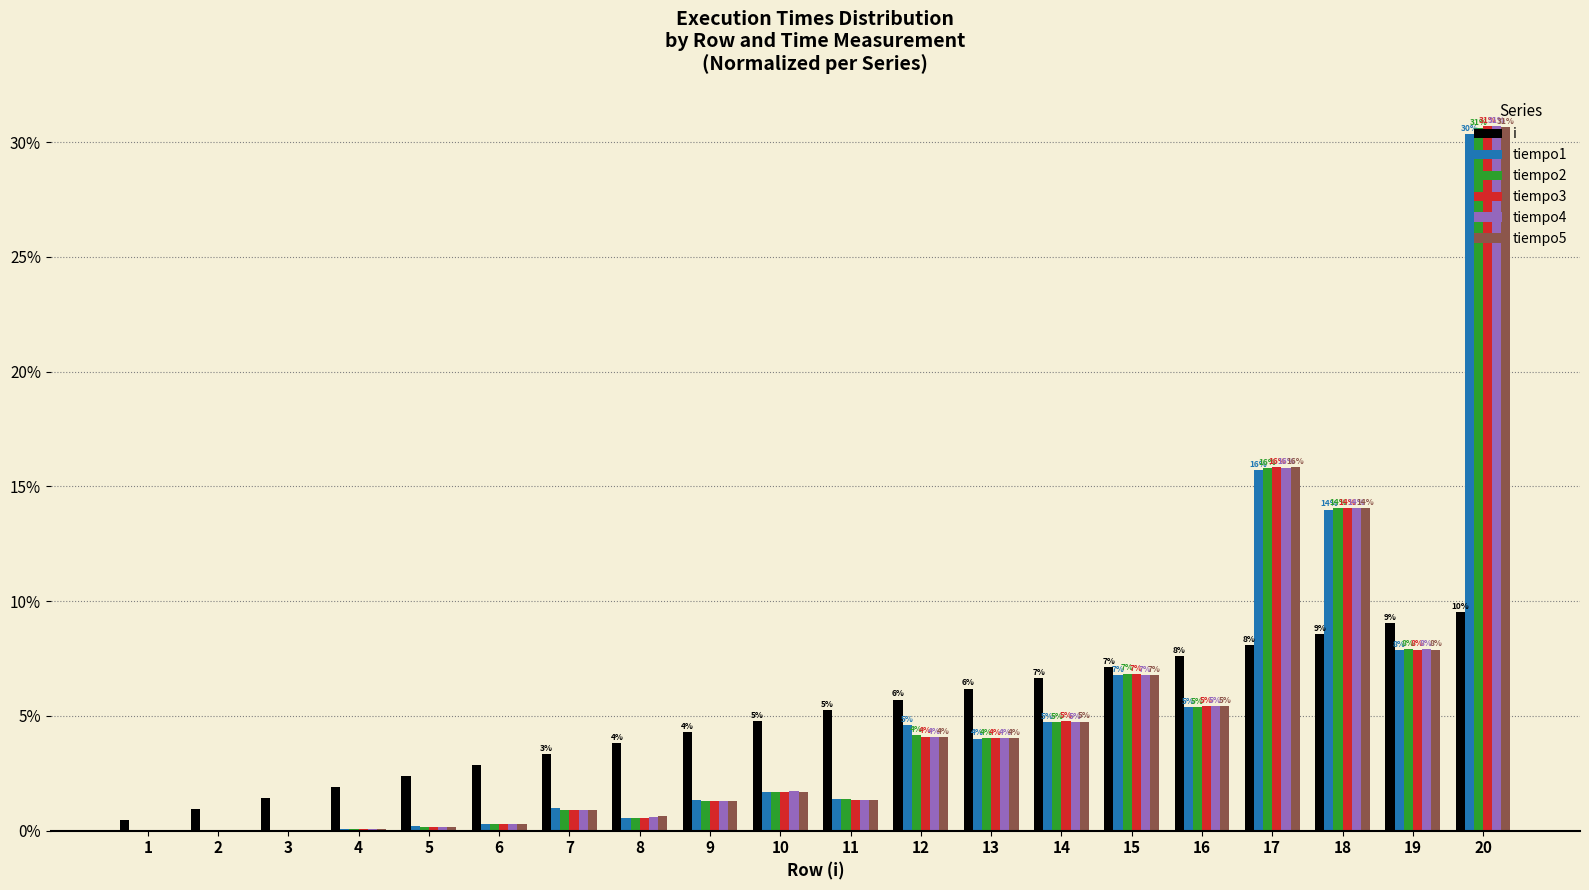

What is the spread (max minus min) of values at 18?

5.5